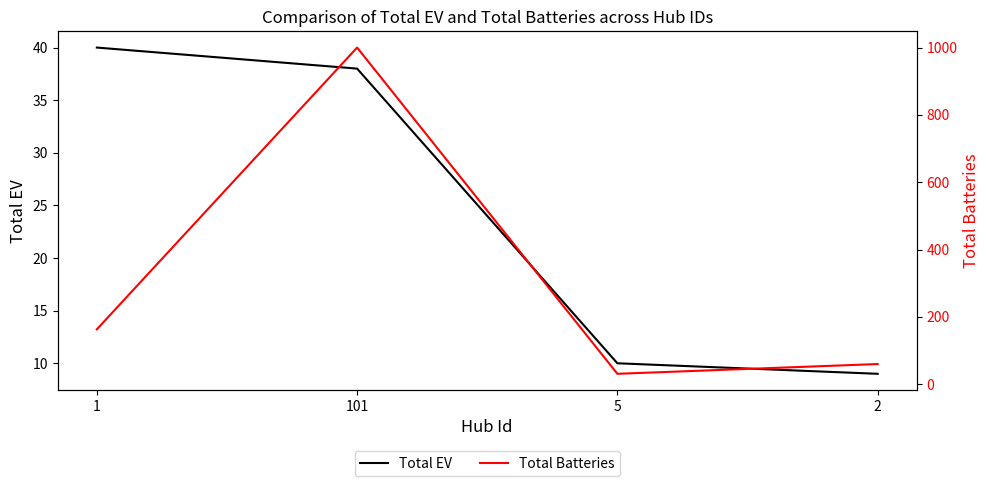

At which category does the chart reach its peak across all series?

101